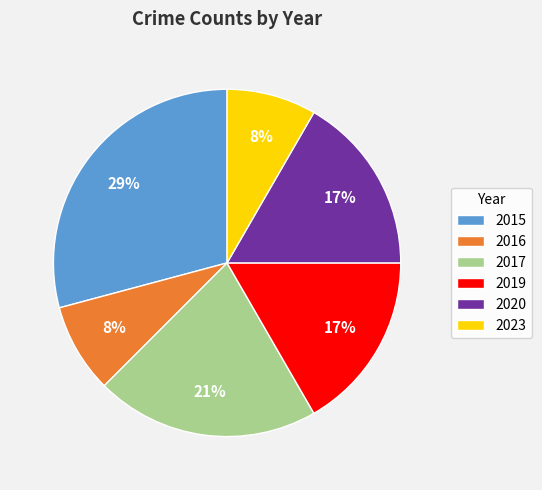

How many slices are in this pie chart?

6